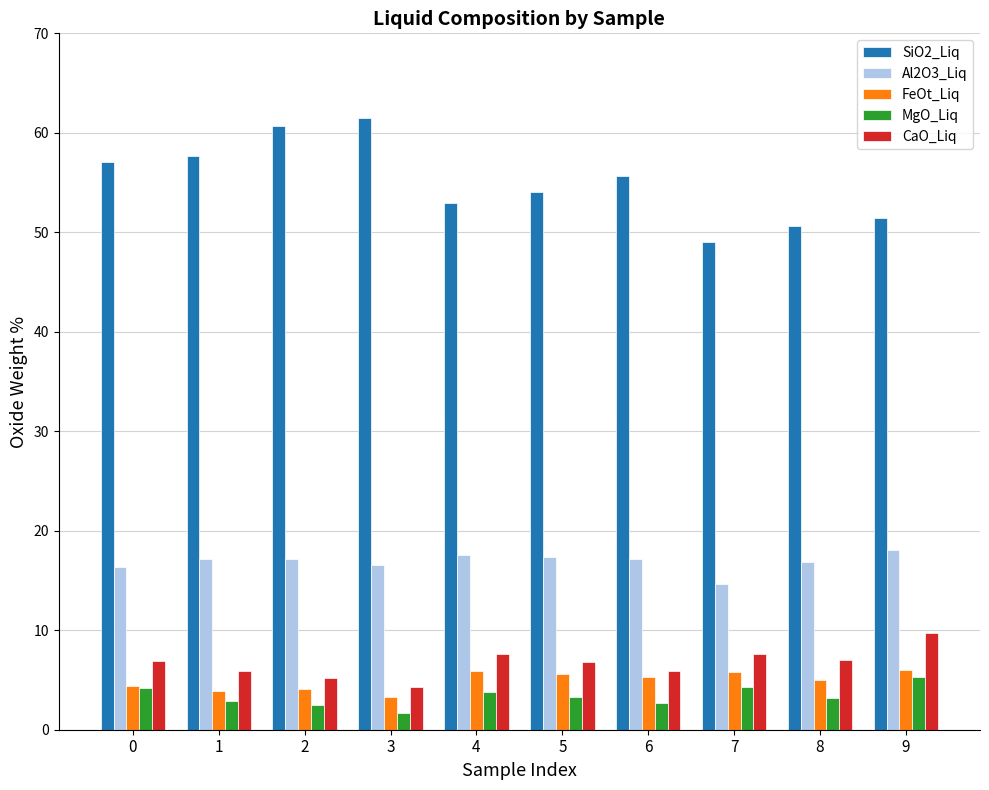

How many bars are there in each group?

5